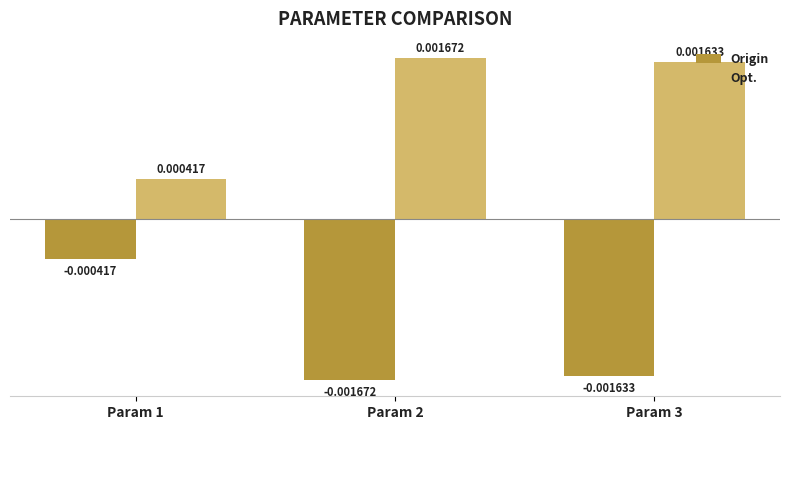

Rank the categories by Opt. value from highest to lowest.

Param 2, Param 3, Param 1